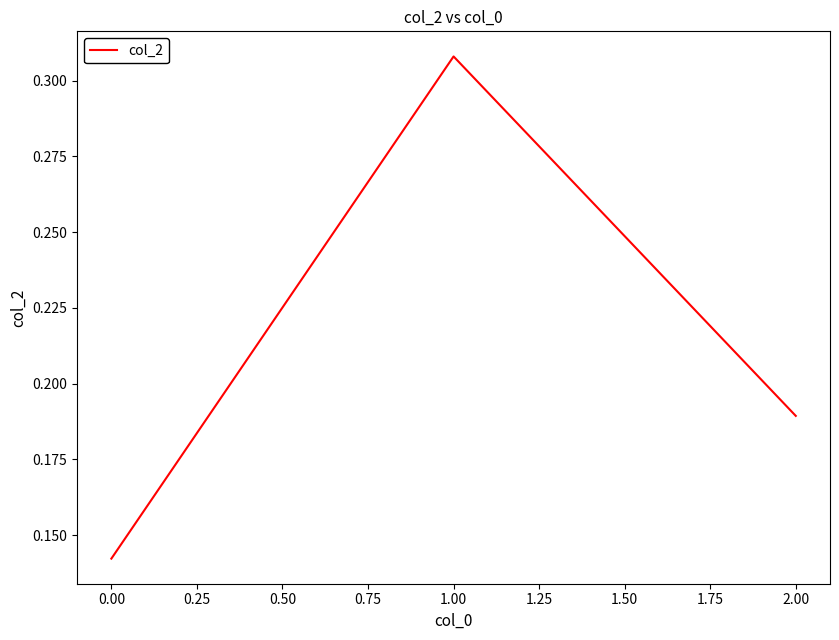

Rank the categories by value from highest to lowest.

1.00, 2.00, 0.00